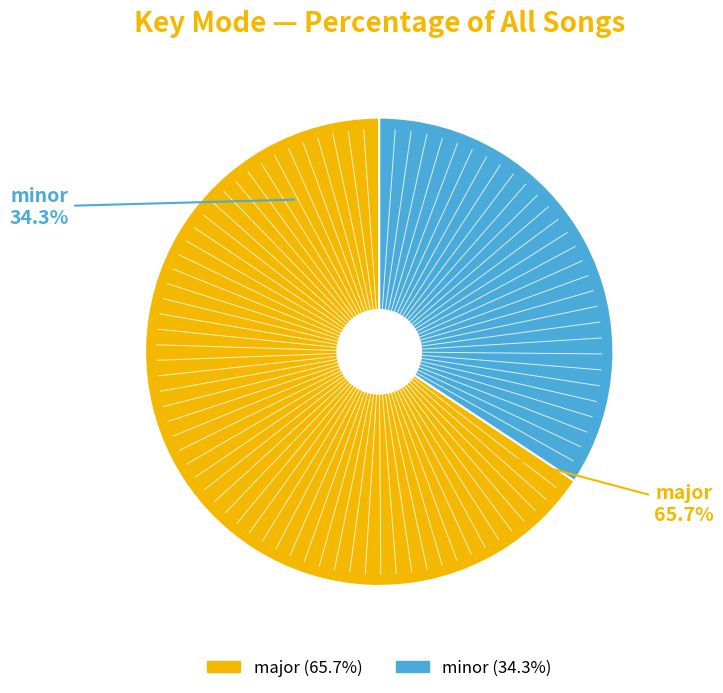

To the nearest percent, what is the combined percentage of major and minor?

100%